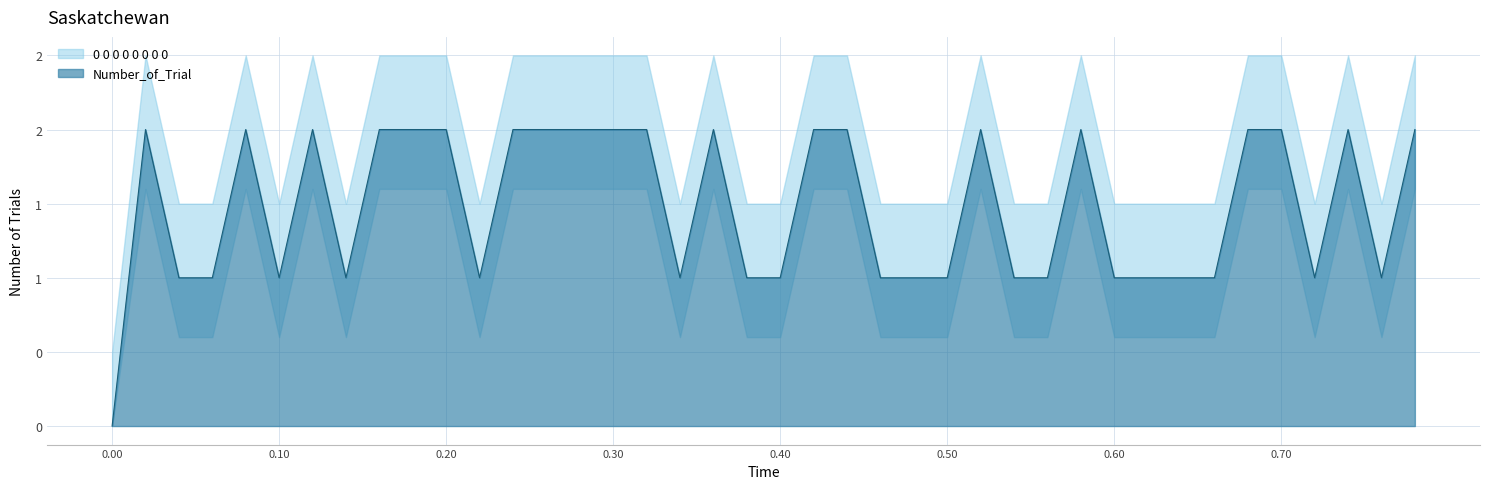

What is the label of the 32nd point from the left?

0.62